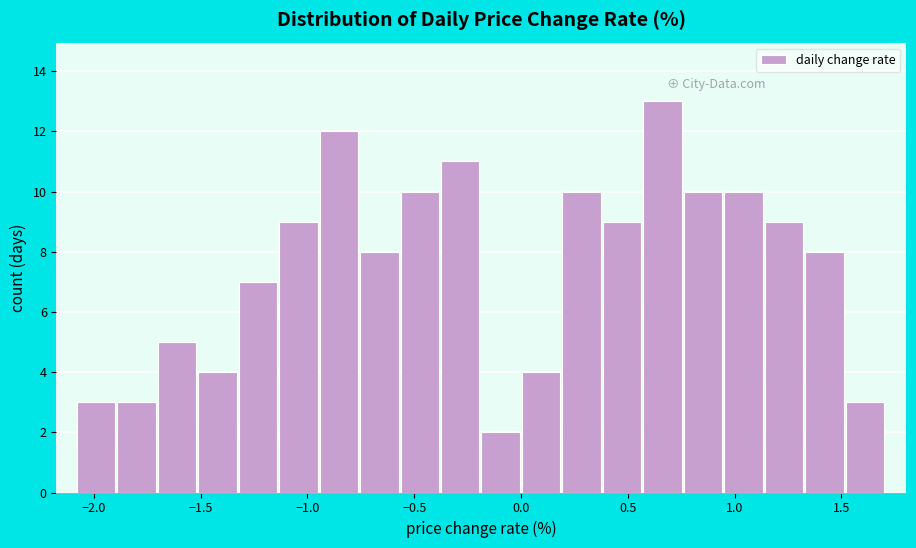

Read against the x-axis, roughly where is the centre of the tallest bar?

0.65